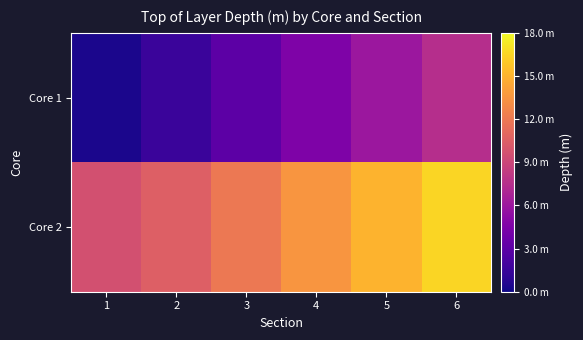

What is the spread (max minus min) of values at 2?

9.0